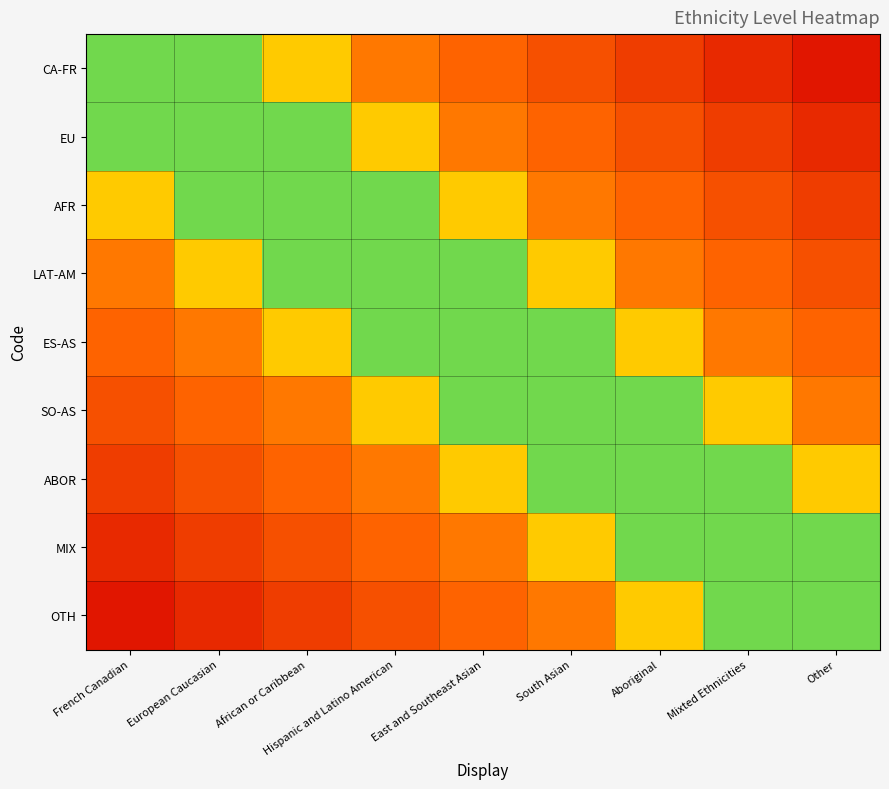

Between African or Caribbean and Aboriginal, which series saw the biggest shift?

EU